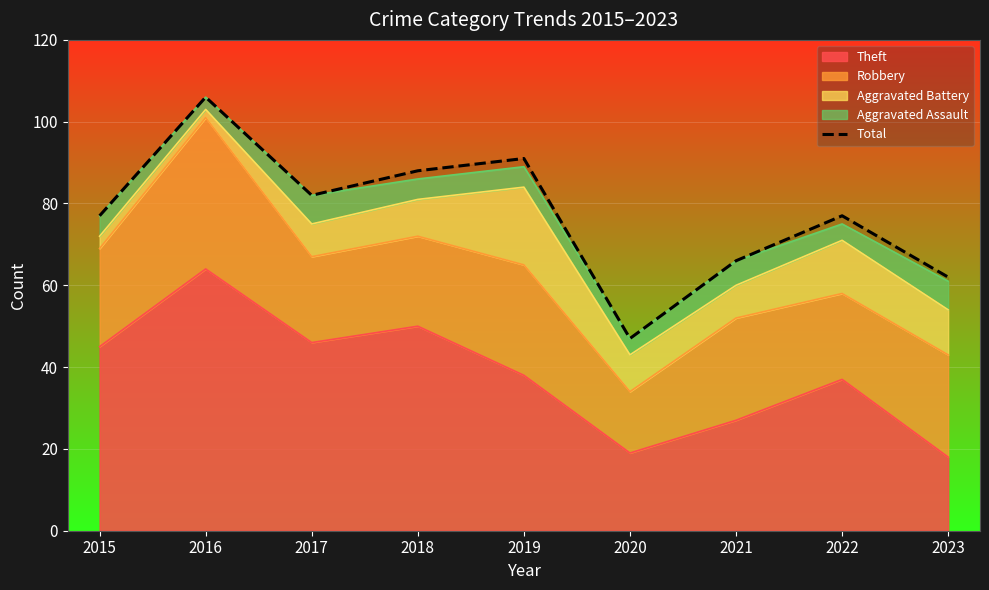

How many points are lower than both their immediate neighbors (excluding endpoints)?

2